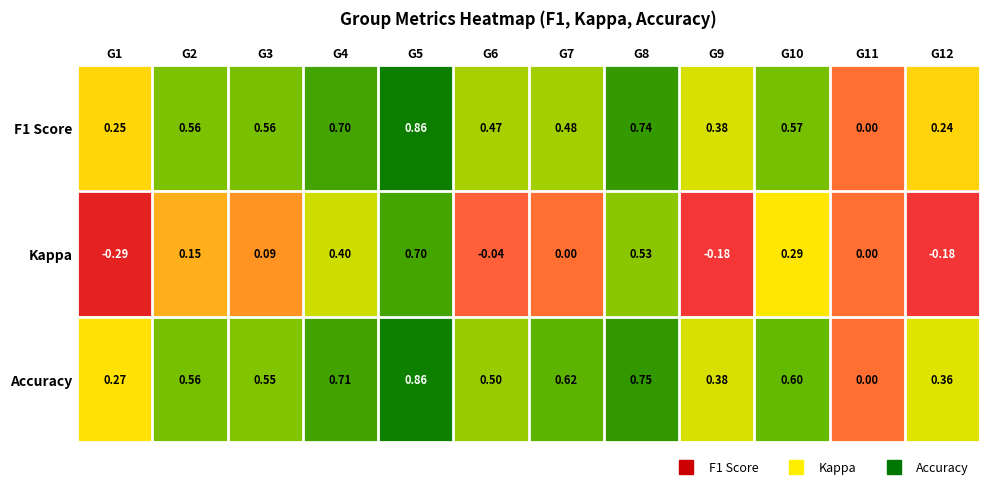

How many categories are shown in the chart?

12